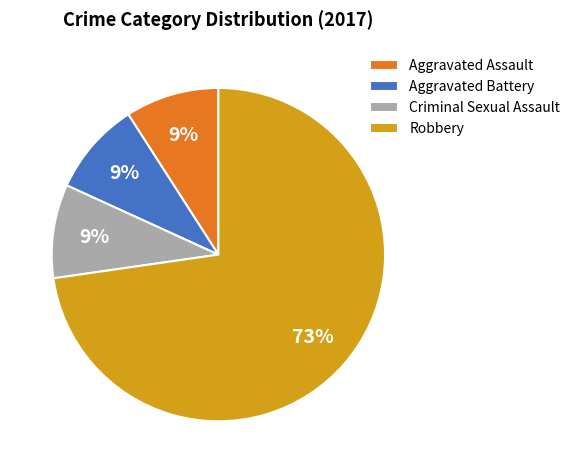

Is the sum of Robbery and Aggravated Assault greater than half?

Yes